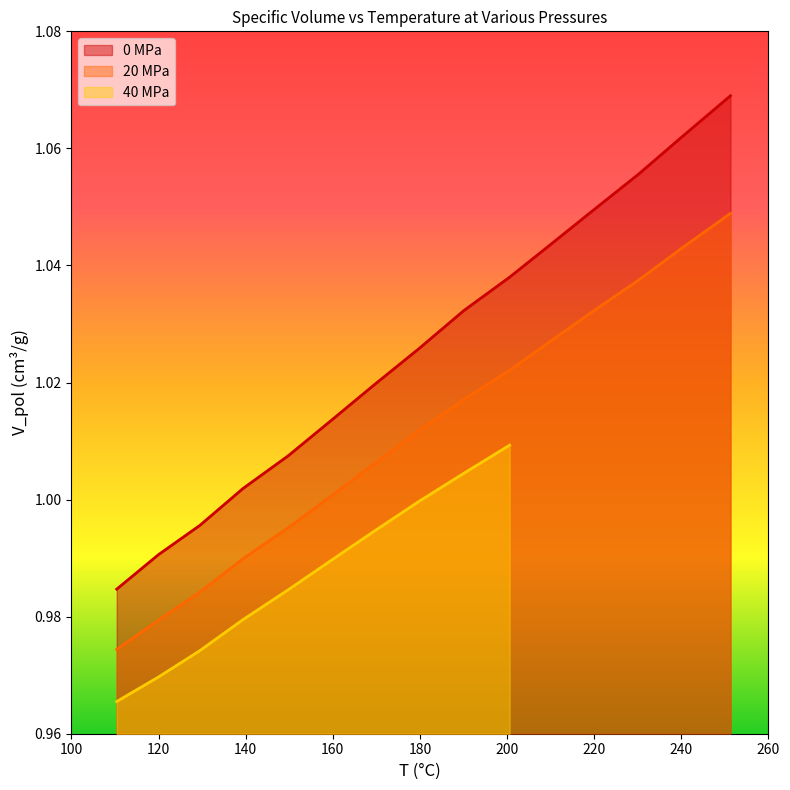

What is the average value of the V_pol (cm3/g) at 0 MPa series?

1.0